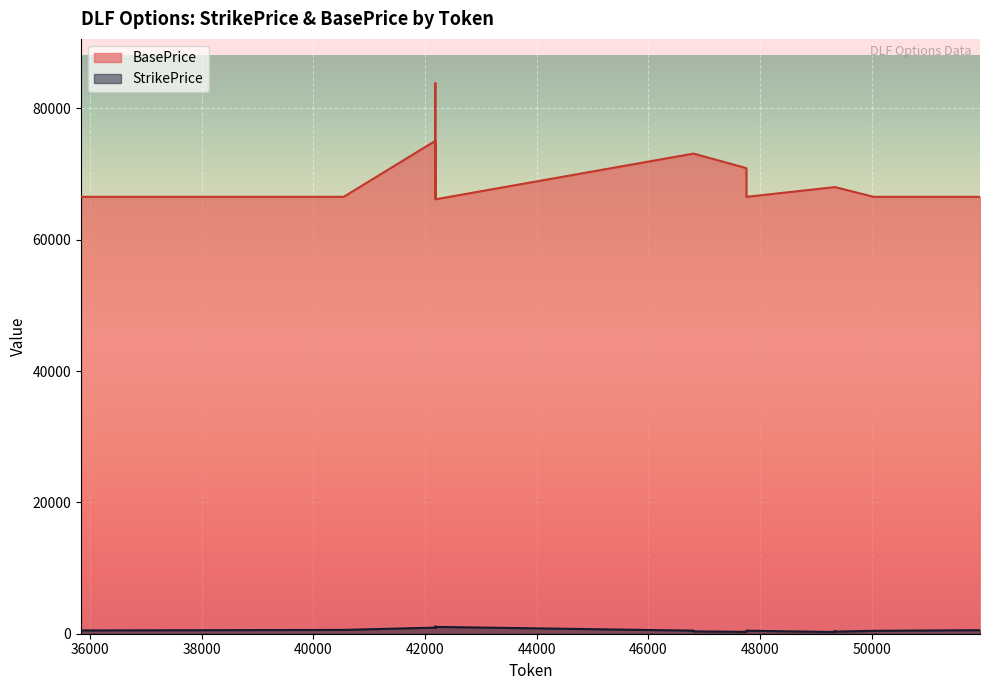

True or false: BasePrice and StrikePrice cross at least once.

False